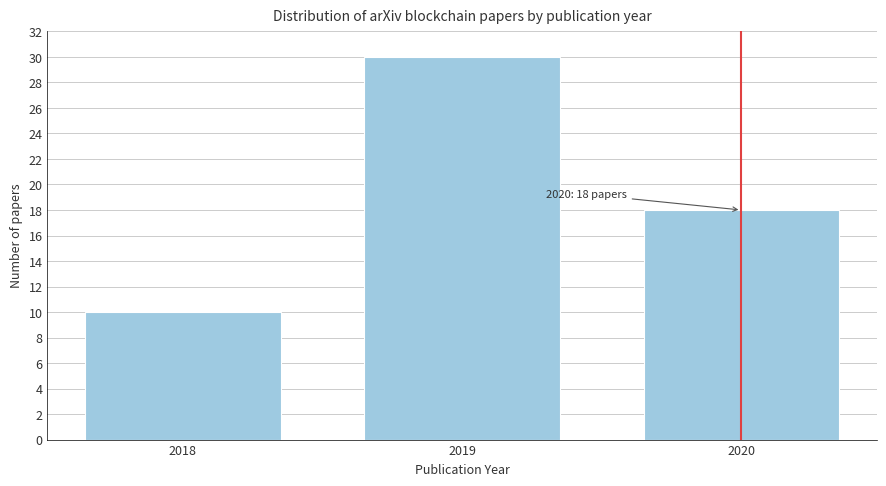

Reading right to left, extract all data points from this chart.

2020=18	2019=30	2018=10